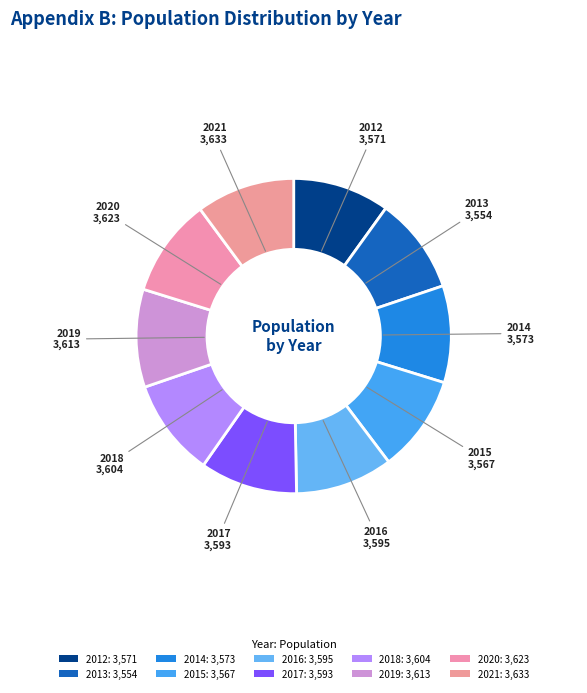

The 2017 slice represents 24% of the pie. True or false?

False